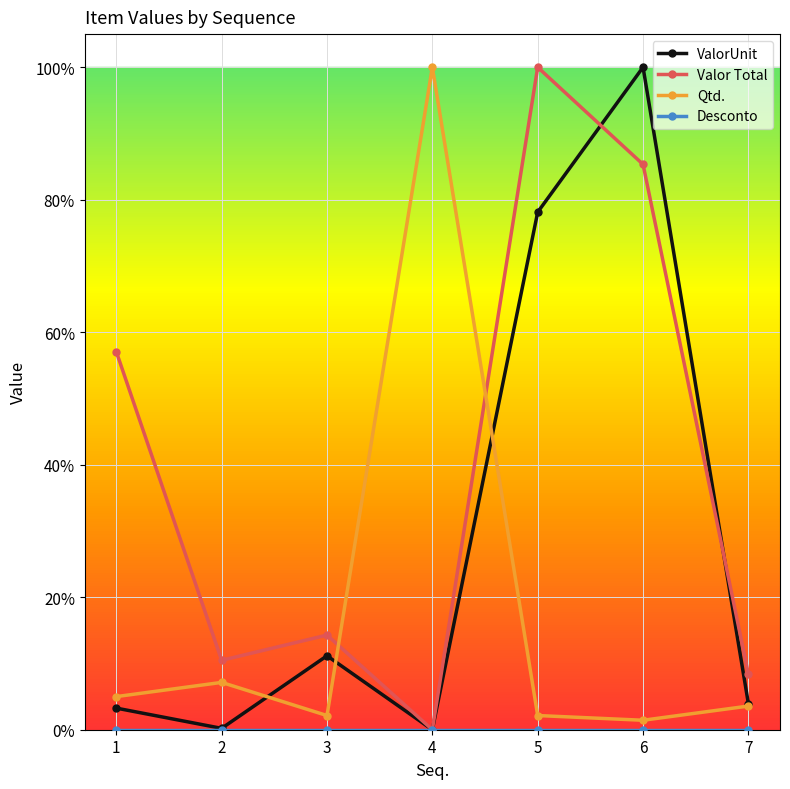

Which series has the largest total across all categories?

Valor Total